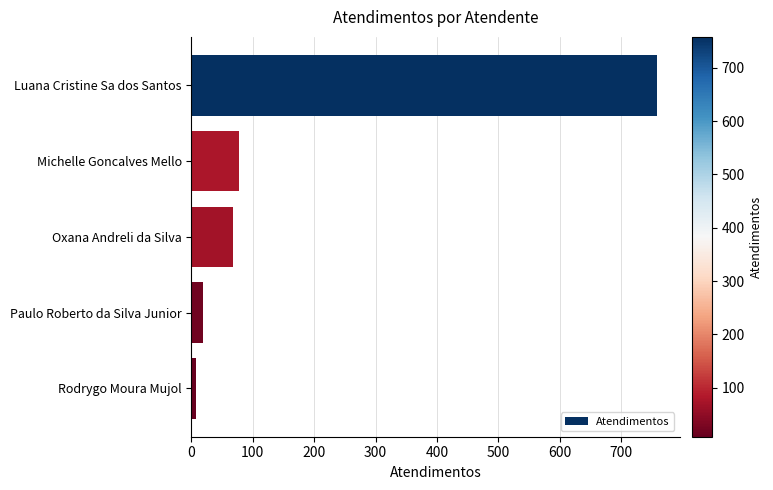

What is the change in value from Luana Cristine Sa dos Santos to Oxana Andreli da Silva?

-690